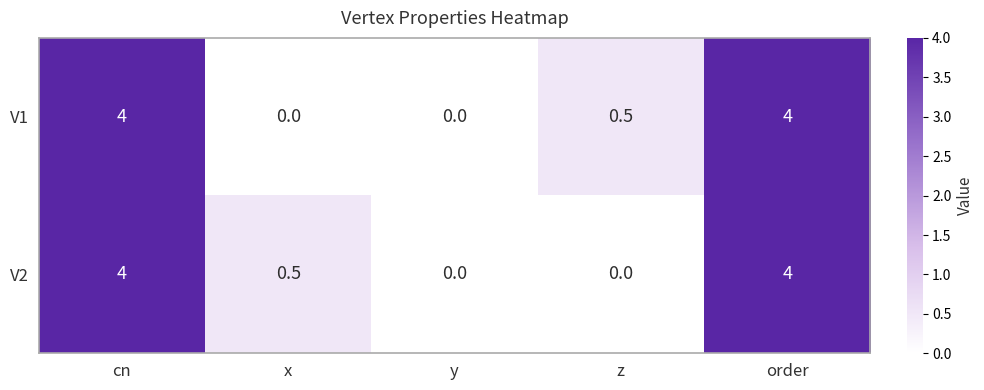

Is it true that V2 equals 1.3 at z?

False